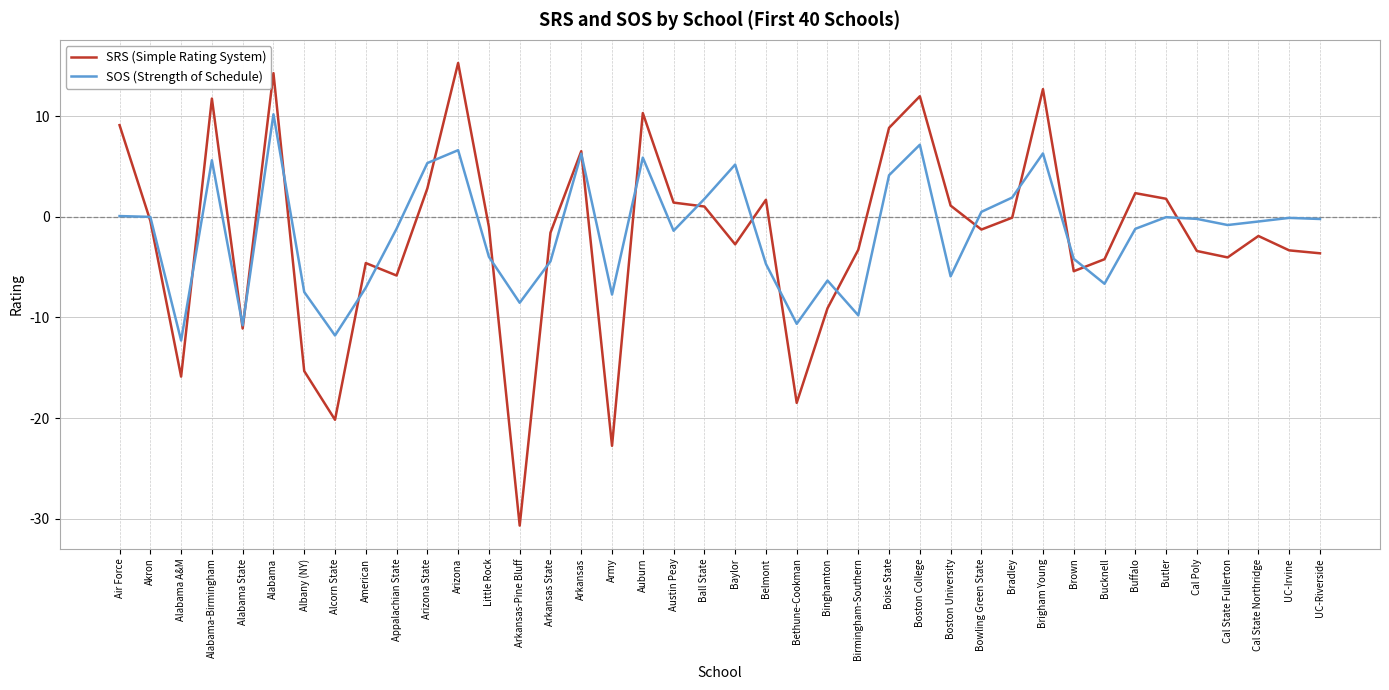

Which series has the widest spread of values?

SRS (Simple Rating System)